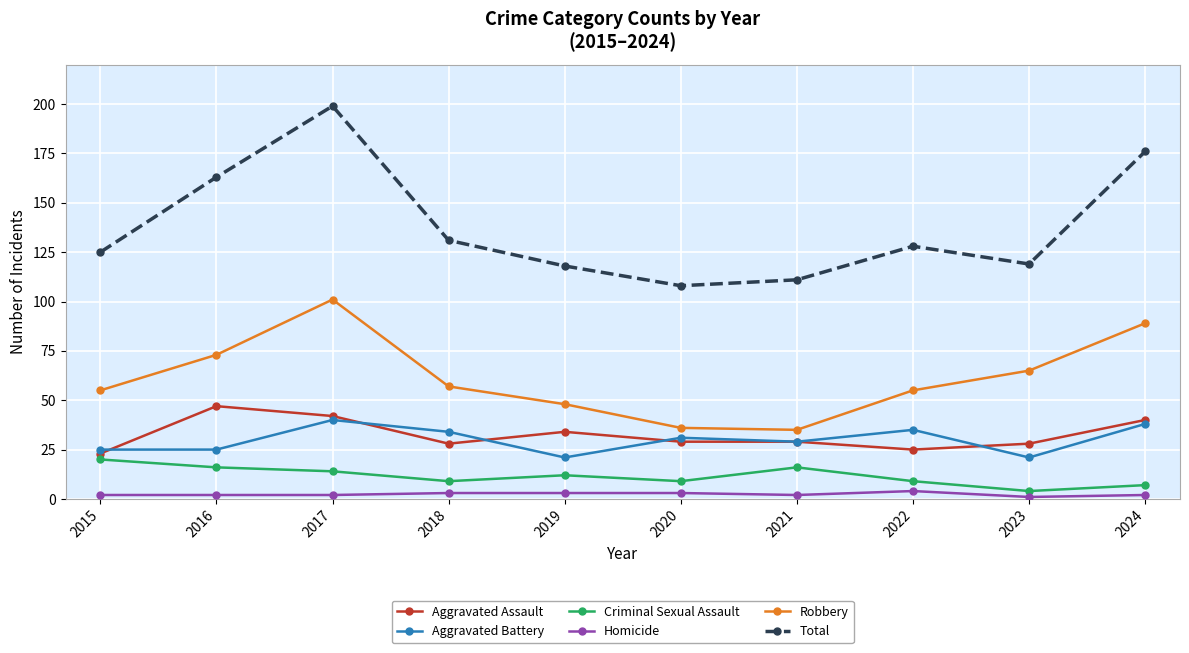

Reading right to left, extract all data points from this chart.

Aggravated Assault: 2024=40	2023=28	2022=25	2021=29	2020=29	2019=34	2018=28	2017=42	2016=47	2015=23
Aggravated Battery: 2024=38	2023=21	2022=35	2021=29	2020=31	2019=21	2018=34	2017=40	2016=25	2015=25
Criminal Sexual Assault: 2024=7	2023=4	2022=9	2021=16	2020=9	2019=12	2018=9	2017=14	2016=16	2015=20
Homicide: 2024=2	2023=1	2022=4	2021=2	2020=3	2019=3	2018=3	2017=2	2016=2	2015=2
Robbery: 2024=89	2023=65	2022=55	2021=35	2020=36	2019=48	2018=57	2017=101	2016=73	2015=55
Total: 2024=176	2023=119	2022=128	2021=111	2020=108	2019=118	2018=131	2017=199	2016=163	2015=125